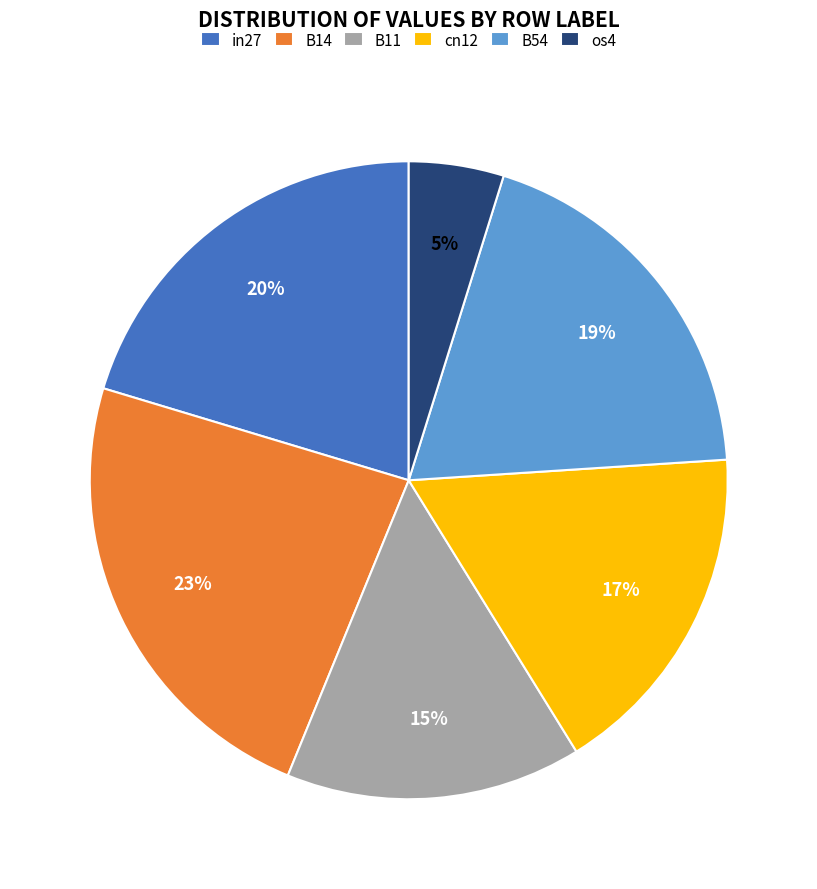

How many segments does this pie chart have?

6